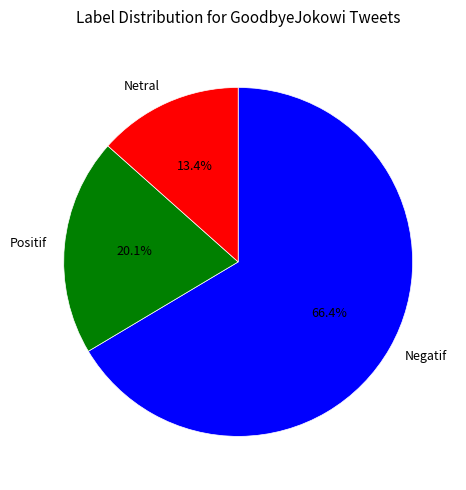

Which has a higher value, Netral or Negatif?

Negatif